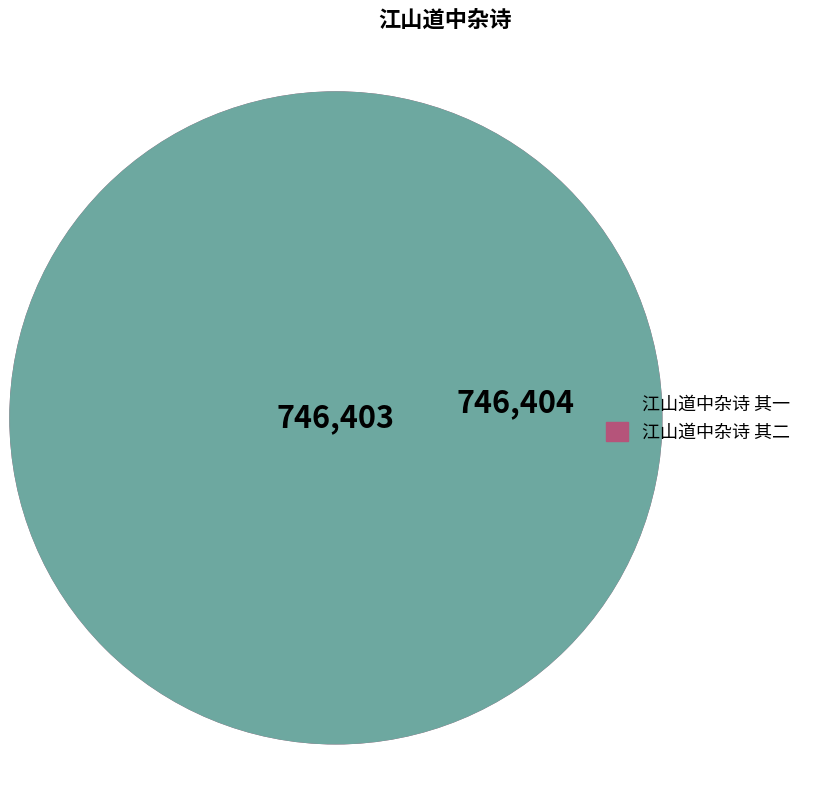

What is the ratio of the value at 江山道中杂诗 其二 to the value at 江山道中杂诗 其一?

1.0